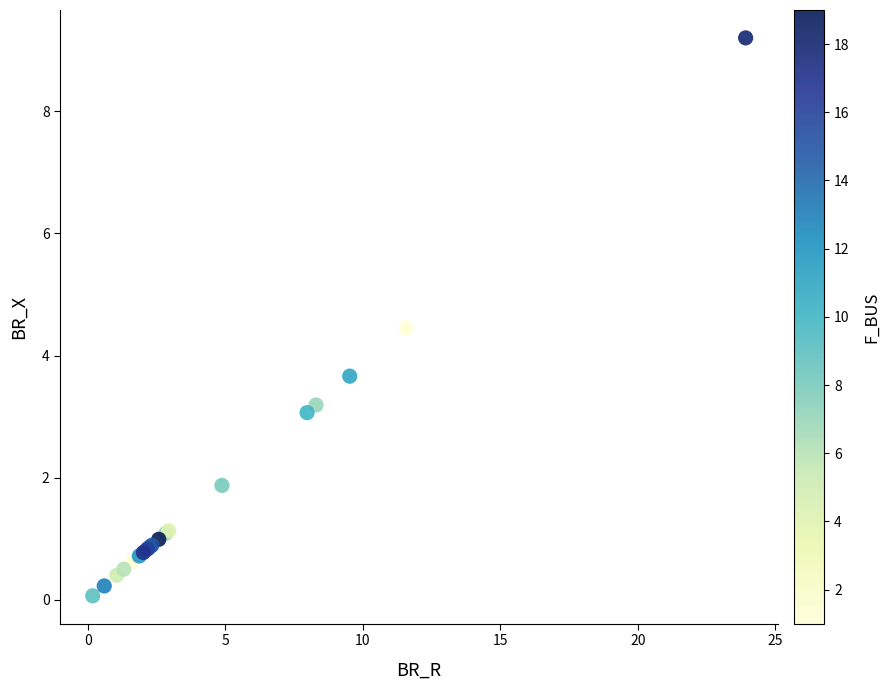

What Y value in the scatter plot is closest to 4?

3.7